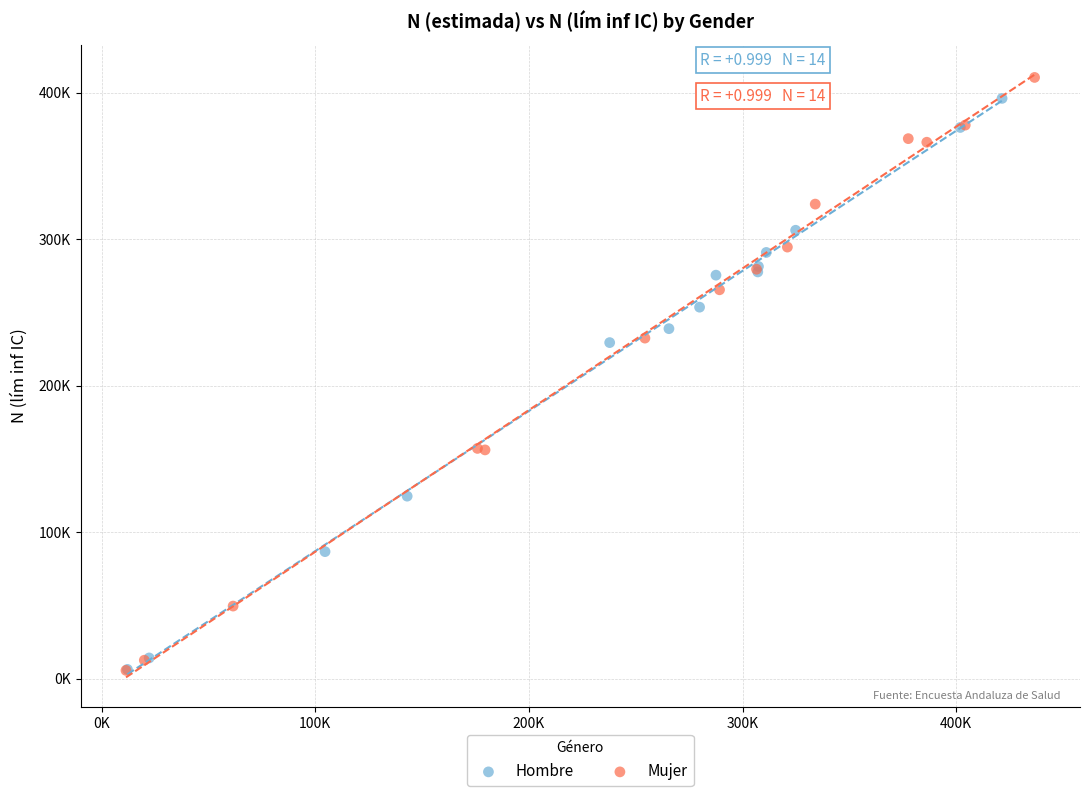

What are all the series names shown in the legend?

Hombre, Mujer